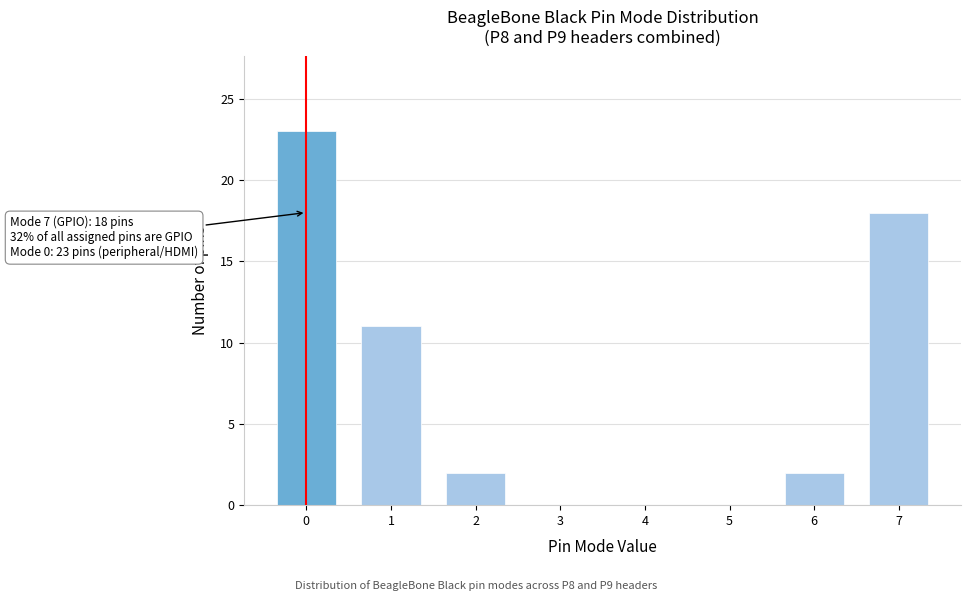

Reading left to right, what are all the values shown in this chart?

0=23	1=11	2=2	3=0	4=0	5=0	6=2	7=18